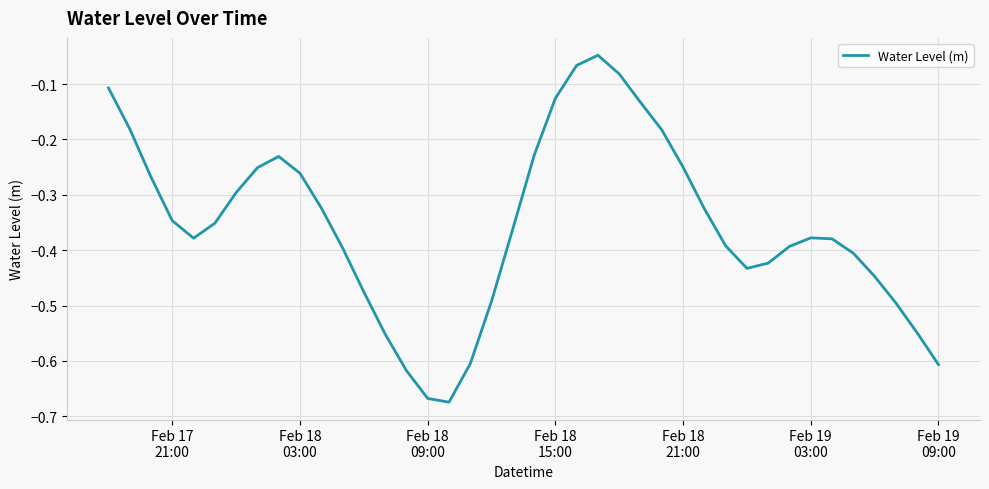

What is the minimum value shown in the chart?

-0.7